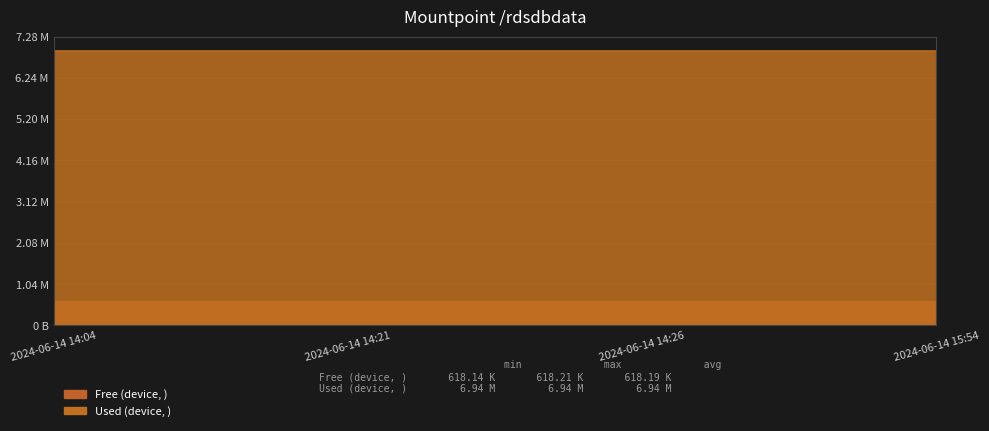

Is it true that Free (device, ) equals 257479 at 2024-06-14 14:04?

False